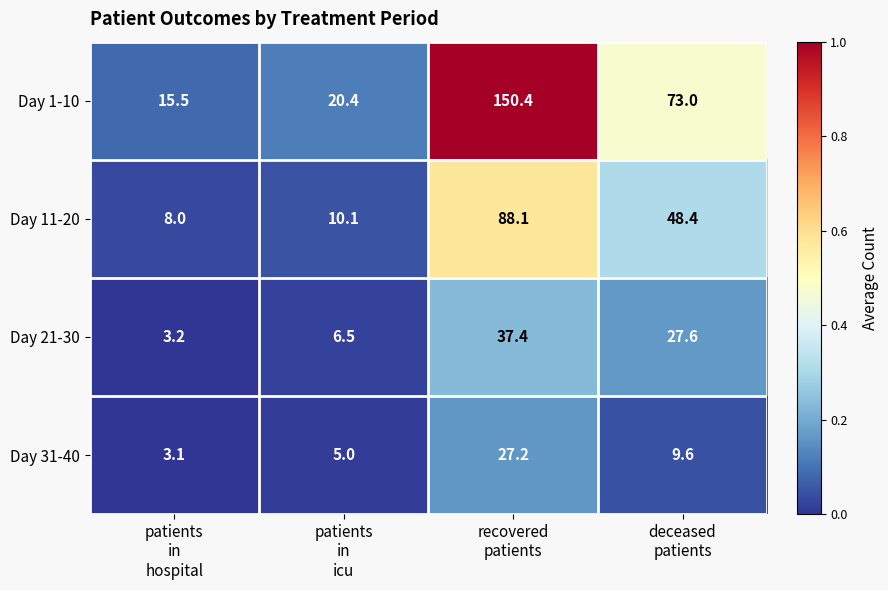

Which series has the largest total across all categories?

Day 1-10